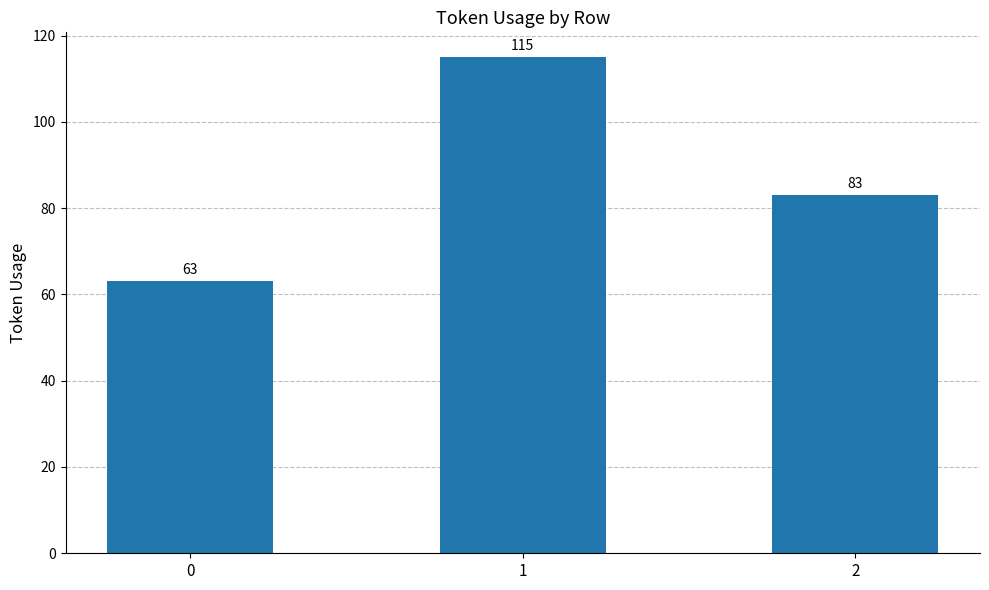

What is the average value?

87